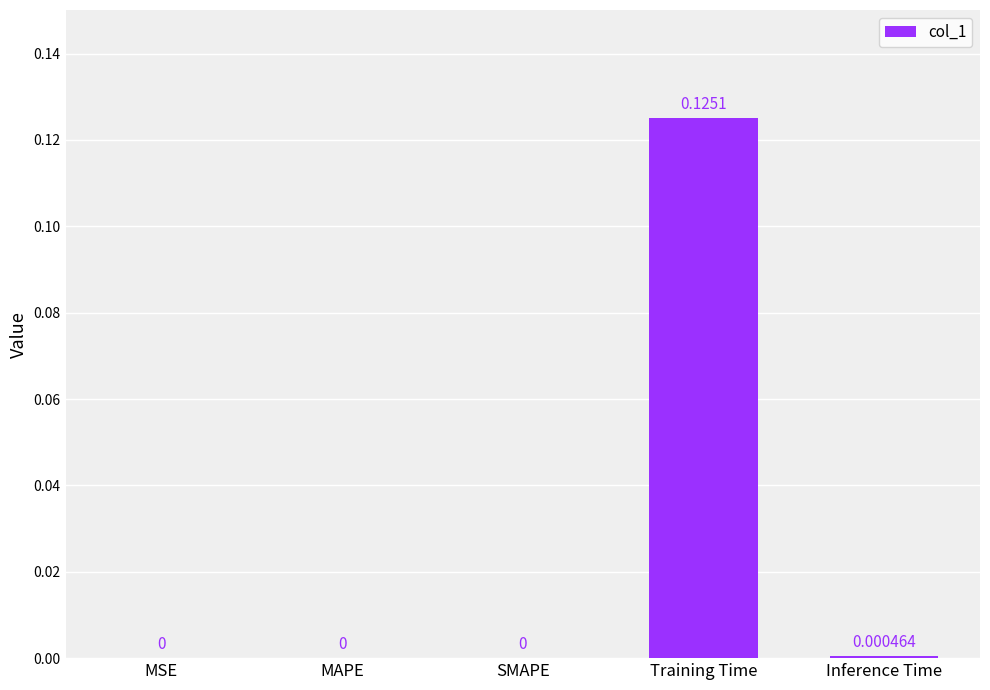

Which category has the highest value across all series?

Training Time